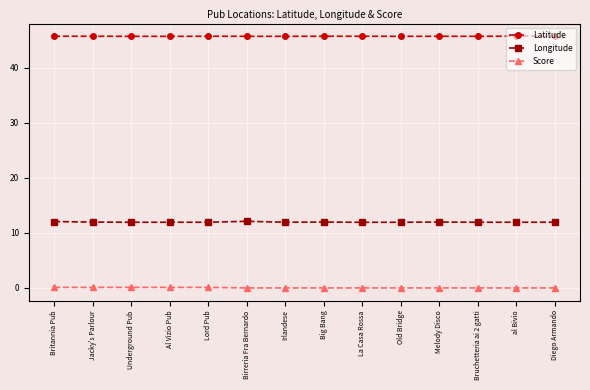

At how many categories does at least one series exceed 41?

14